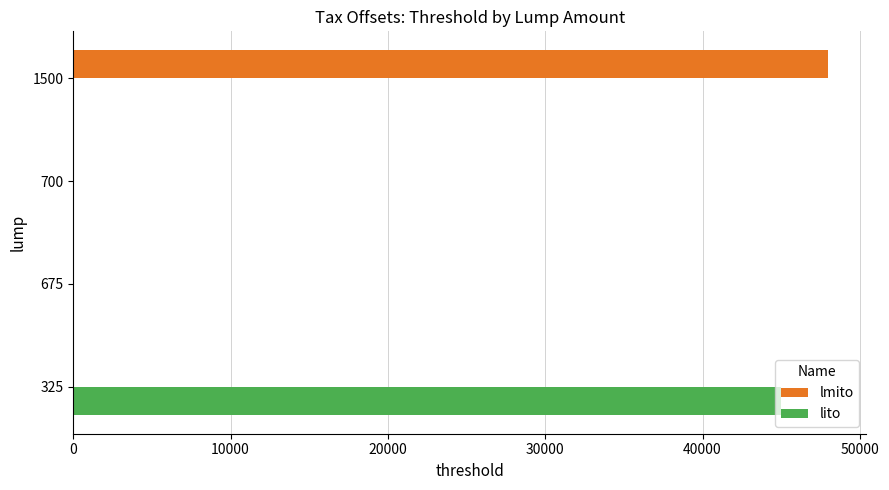

What is the average value of the lito series?

11250